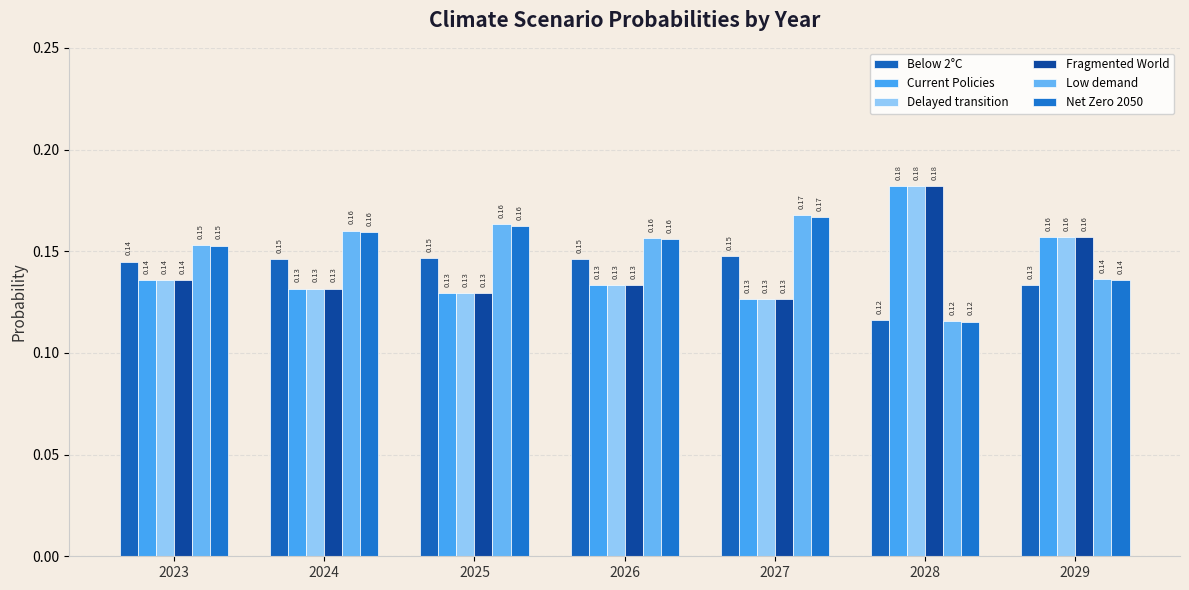

How many series are shown in this chart?

6